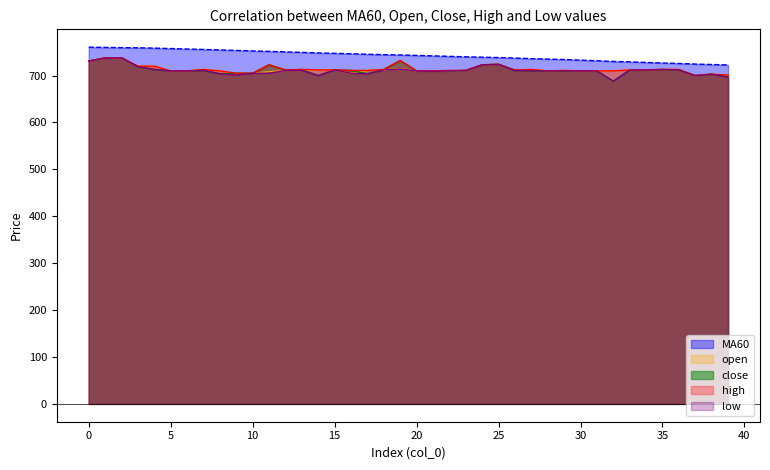

How many lines are shown in the chart?

5